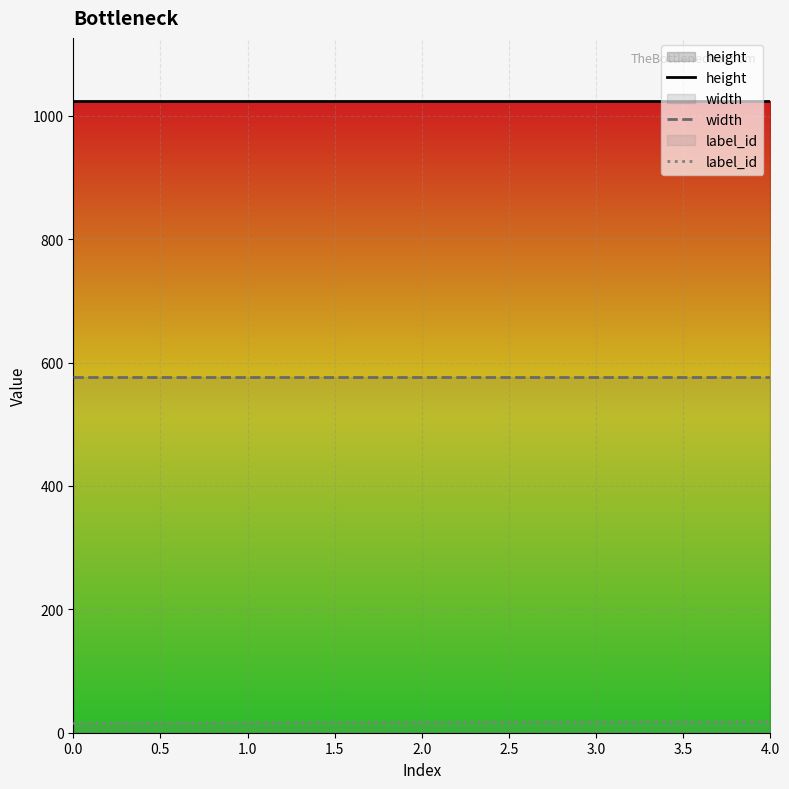

What position from the right is 0.0?

5